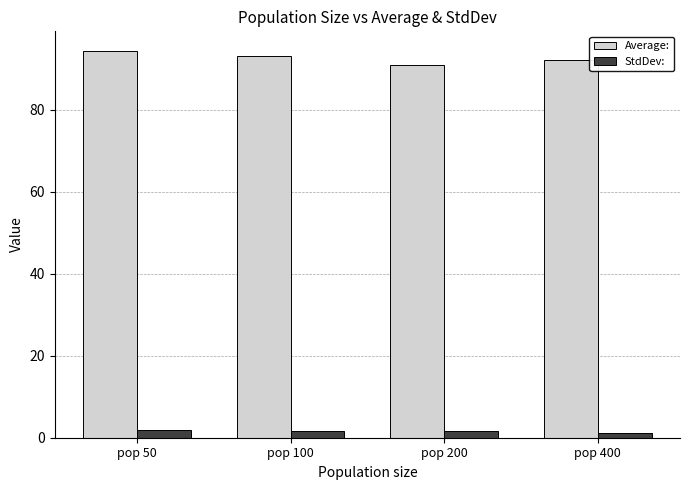

What is the highest value of the Average: series?

94.5